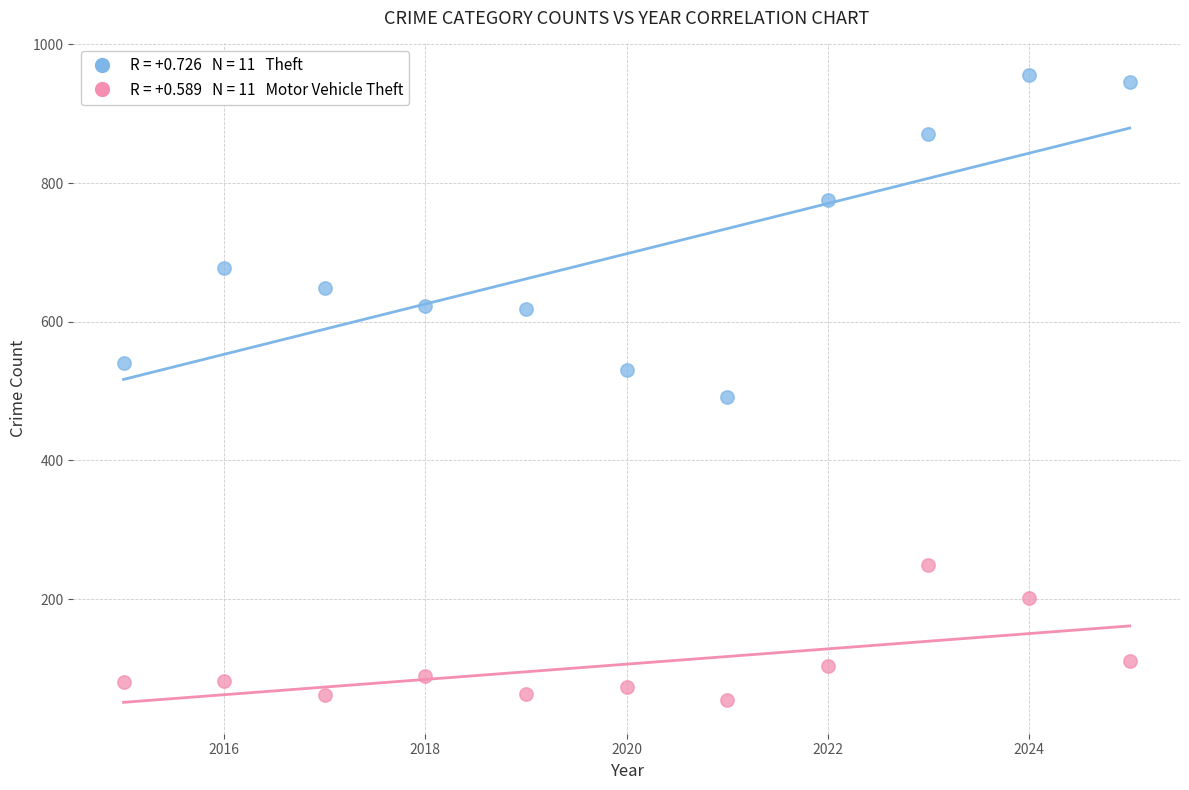

Across all series, what Y value is closest to 505?

492